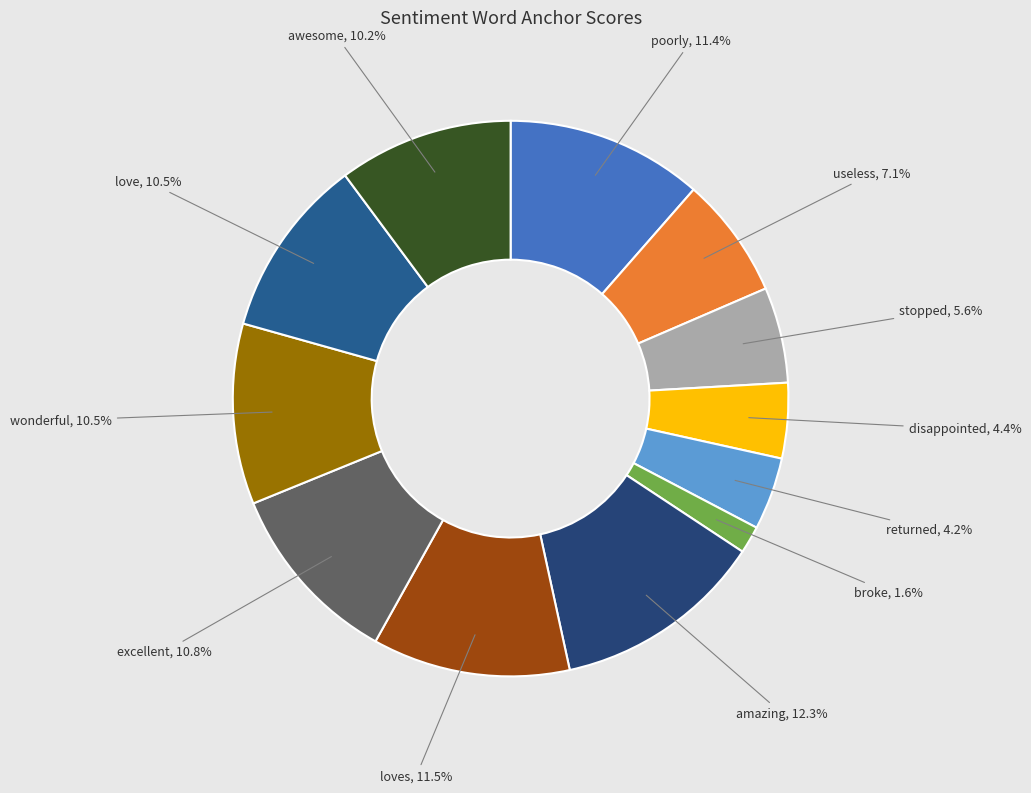

The useless slice represents 20% of the pie. True or false?

False